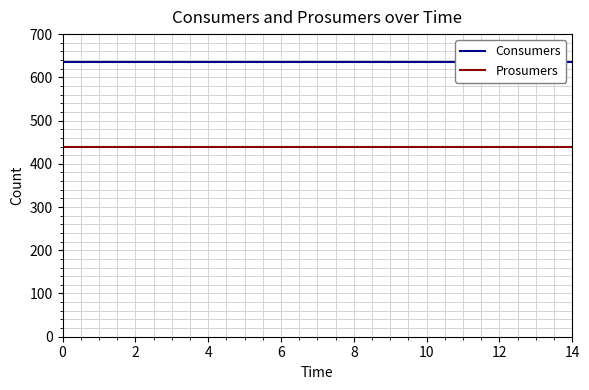

Count the number of data series in this chart.

2